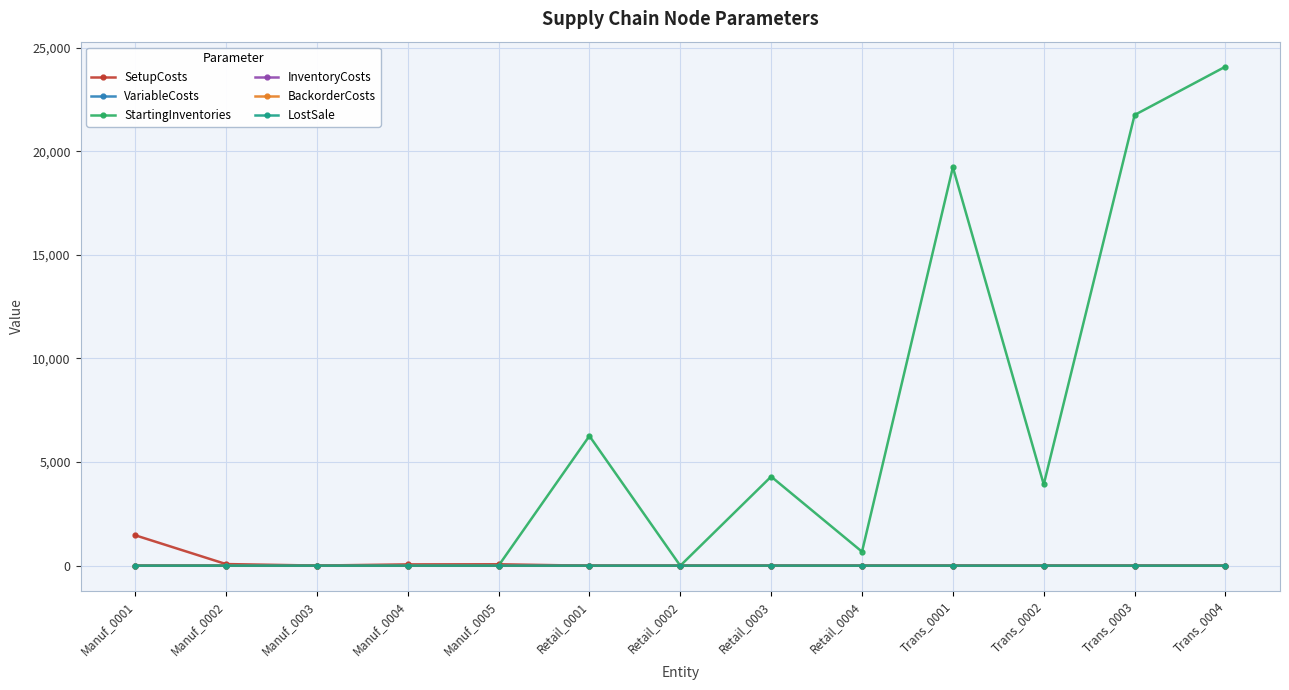

How many categories are shown in the chart?

13